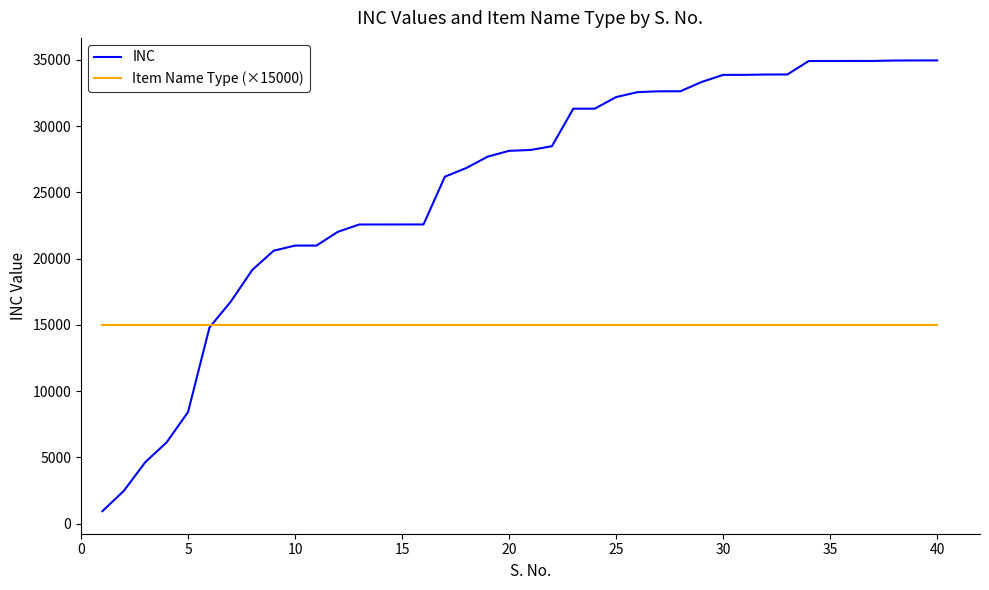

What is the sum of all INC values?

1019520